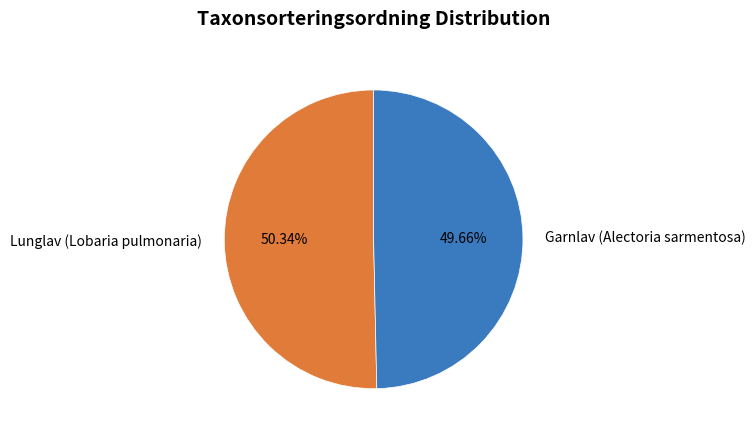

Rank the categories by value from lowest to highest.

Garnlav (Alectoria sarmentosa), Lunglav (Lobaria pulmonaria)